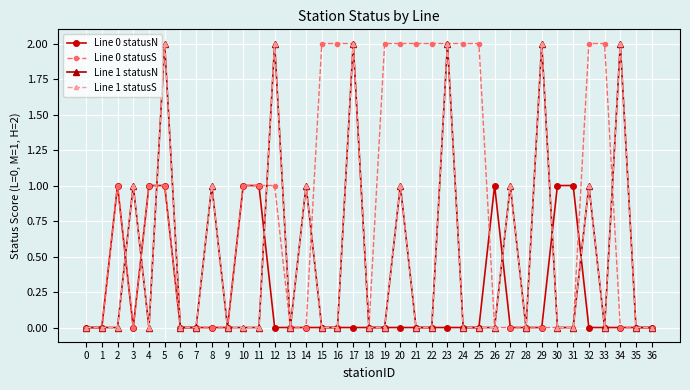

At how many categories does at least one series exceed 1?

16